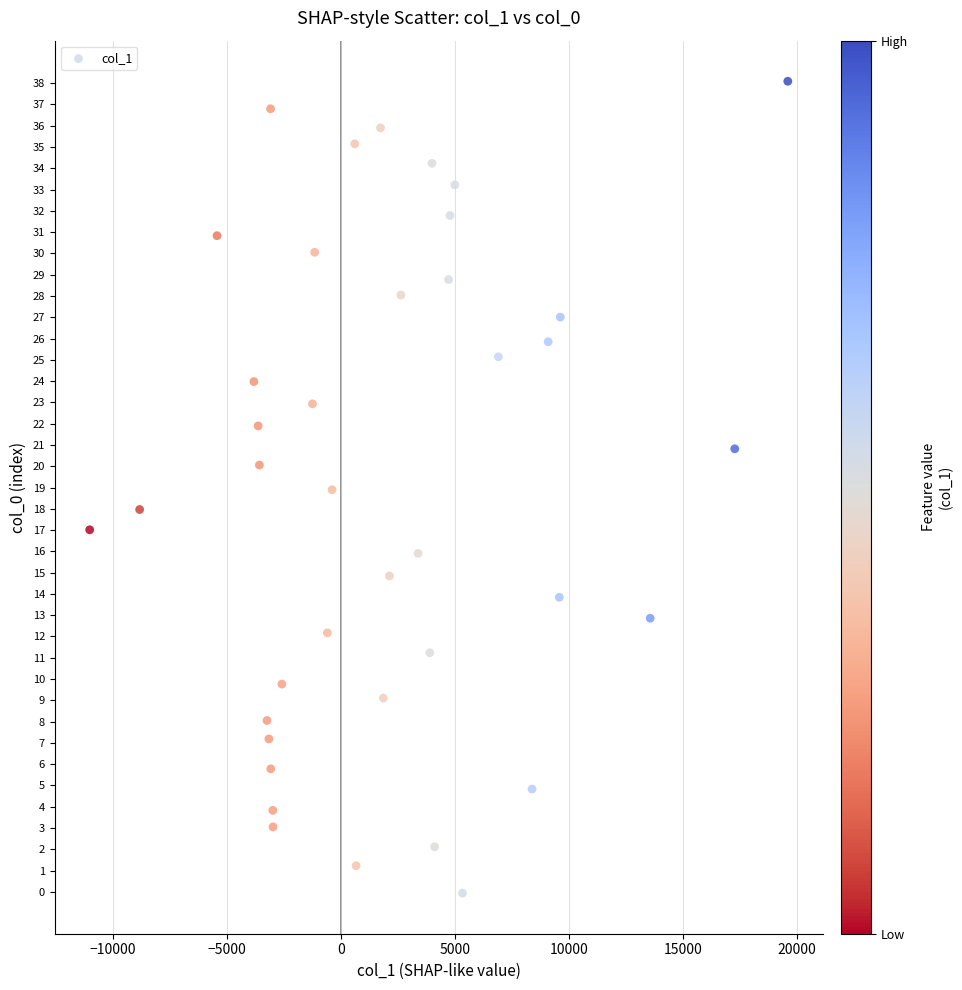

What is the range of Y values (max minus min)?

38.2